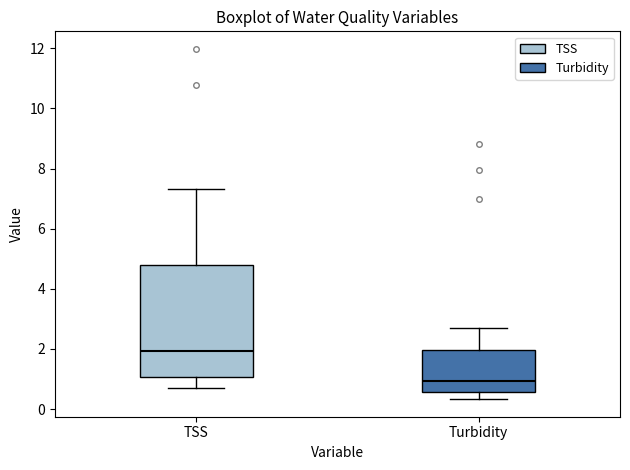

Comparing the boxes themselves (not the whiskers), which one is the tallest?

TSS